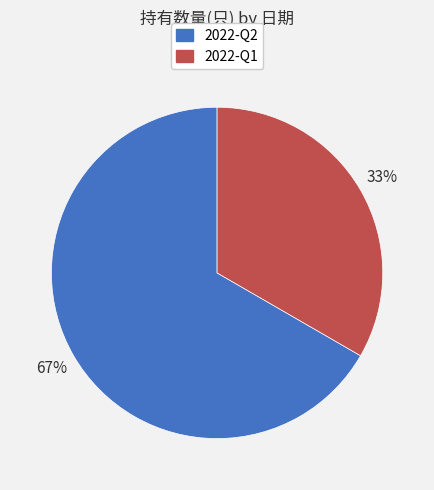

Is there a majority slice in this chart?

Yes